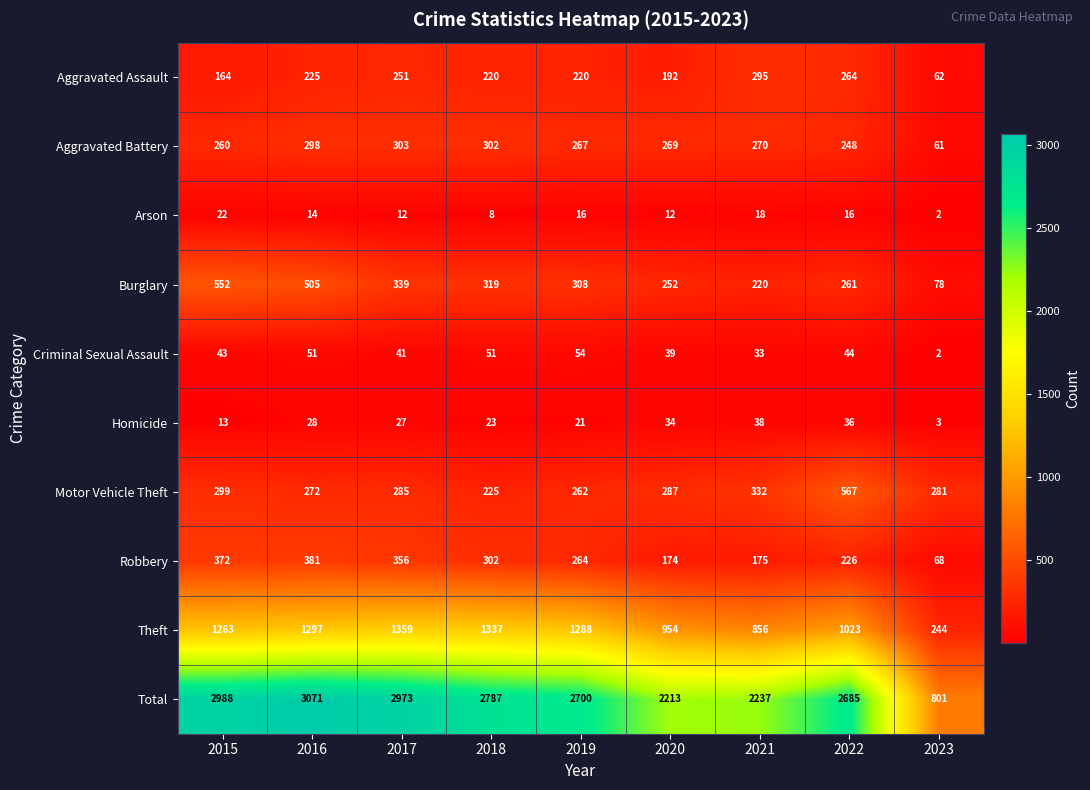

Is it true that Burglary equals 552 at 2015?

True